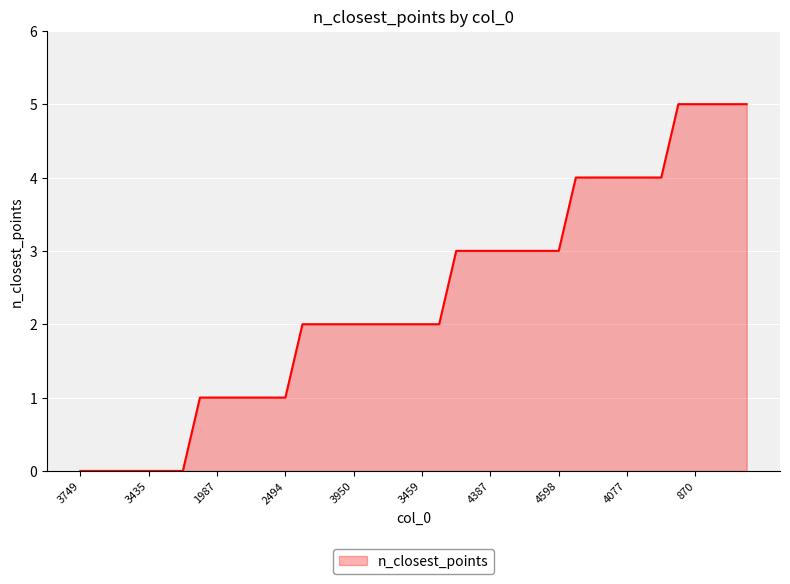

What is the maximum value shown in the chart?

5